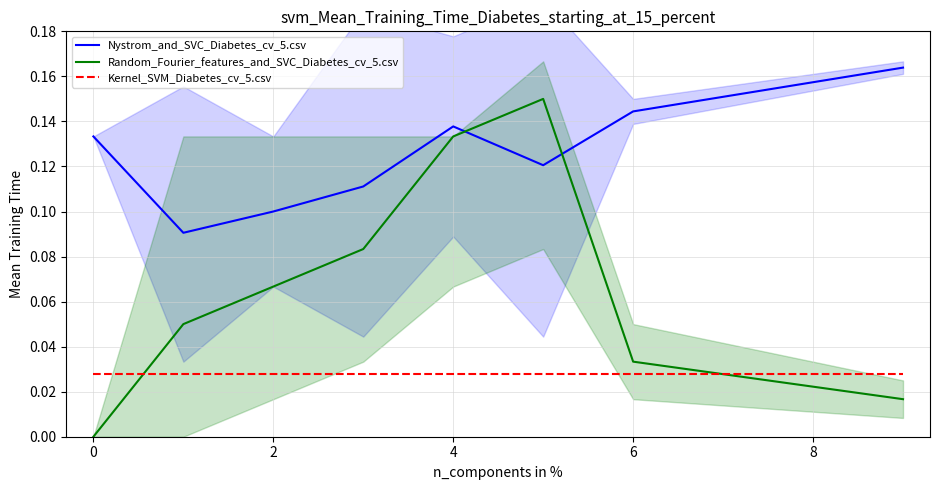

True or false: Nystrom_and_SVC_Diabetes_cv_5.csv and Kernel_SVM_Diabetes_cv_5.csv cross at least once.

False